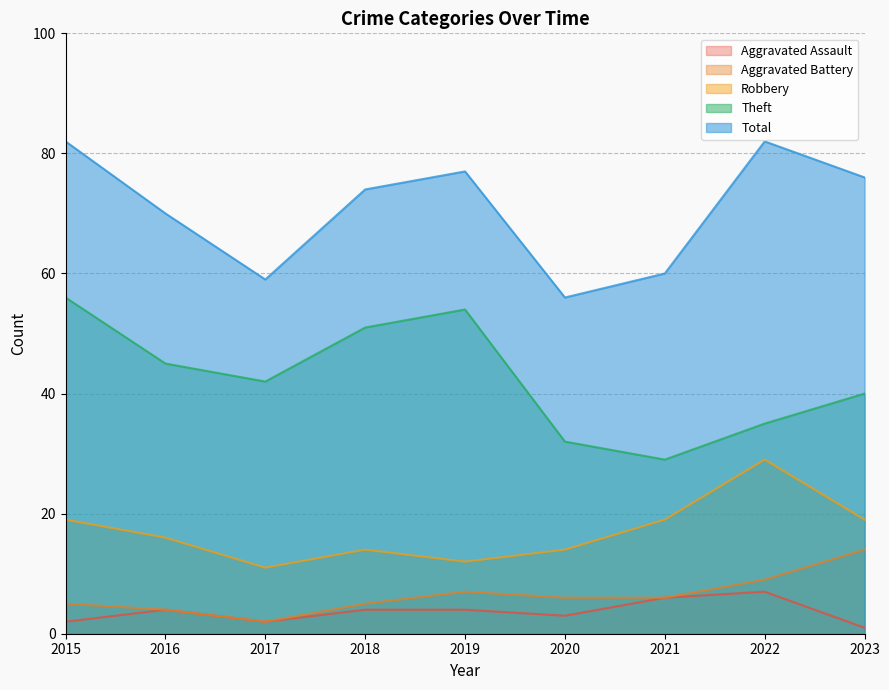

What value does the Aggravated Battery series have at 2021, to the nearest 10?

10